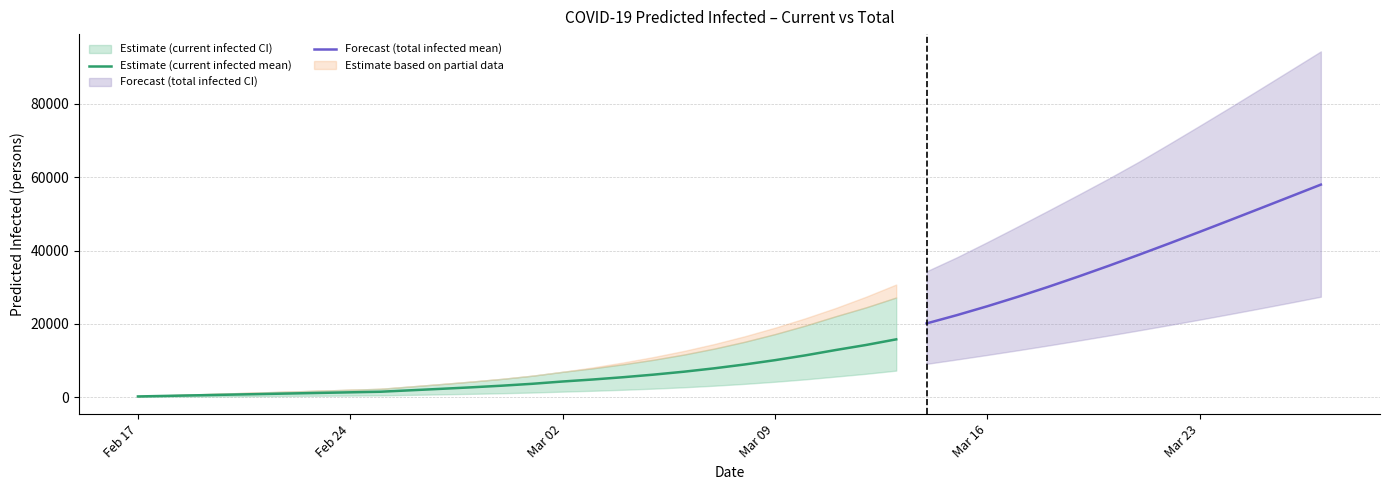

The predicted_total_infected_mean series shows 32873 at 31. True or false?

True